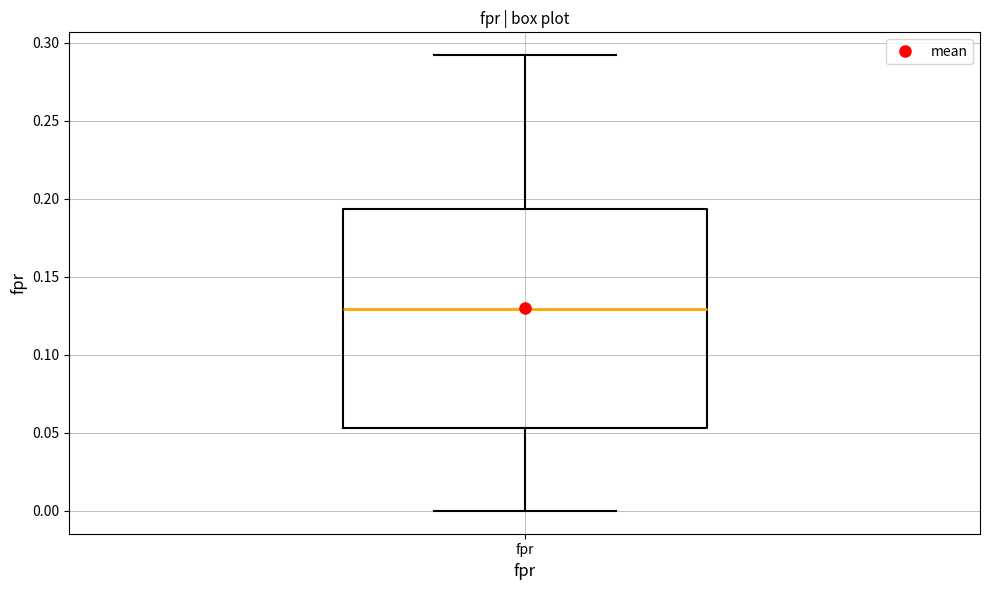

Read this box plot against the y-axis: the position of the median line, the range covered by the box, and the ends of both whiskers. The values are not printed on the chart, so give them approximately, as read against the axis.

median 0.130, box 0.055 to 0.195, whiskers 0.000 to 0.290